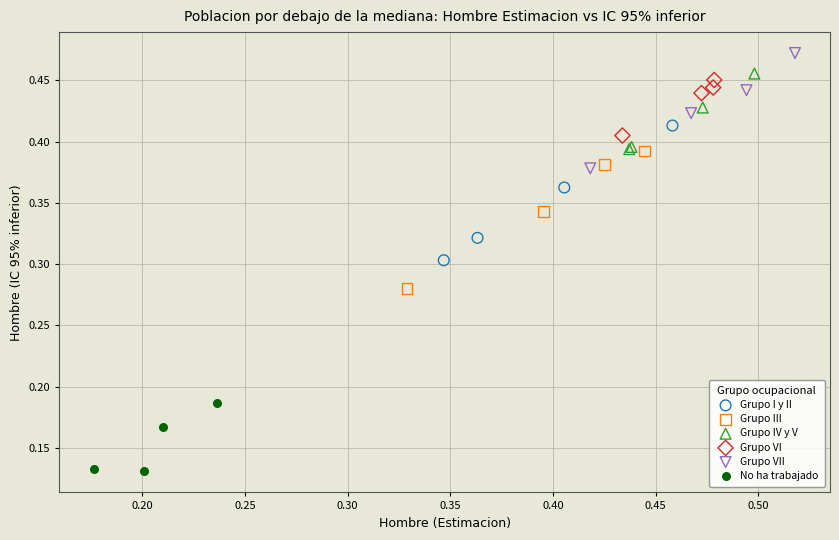

Which series reaches the minimum Y coordinate?

No ha trabajado